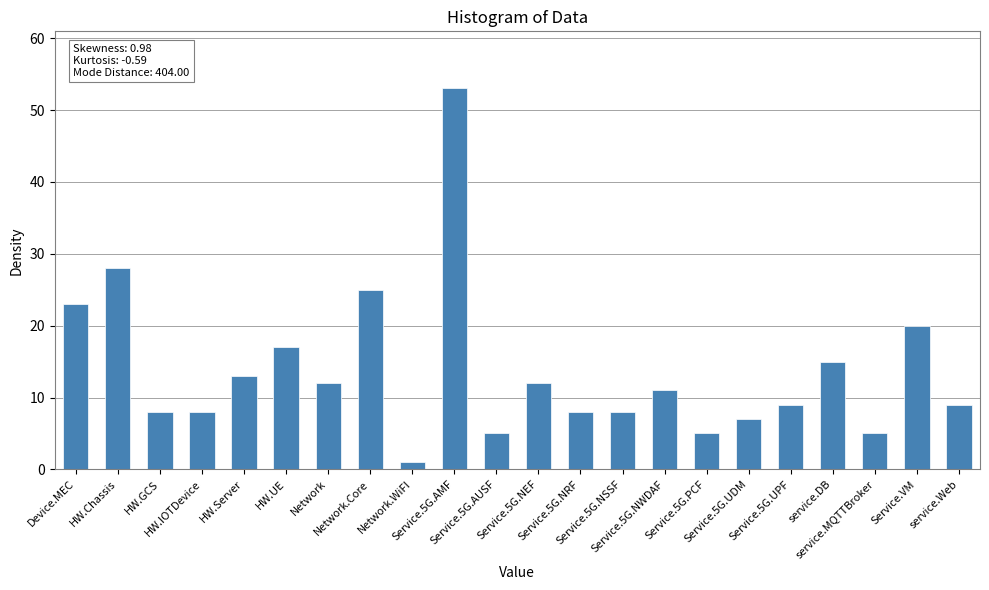

True or false: the data shows 8 at HW.IOTDevice.

True